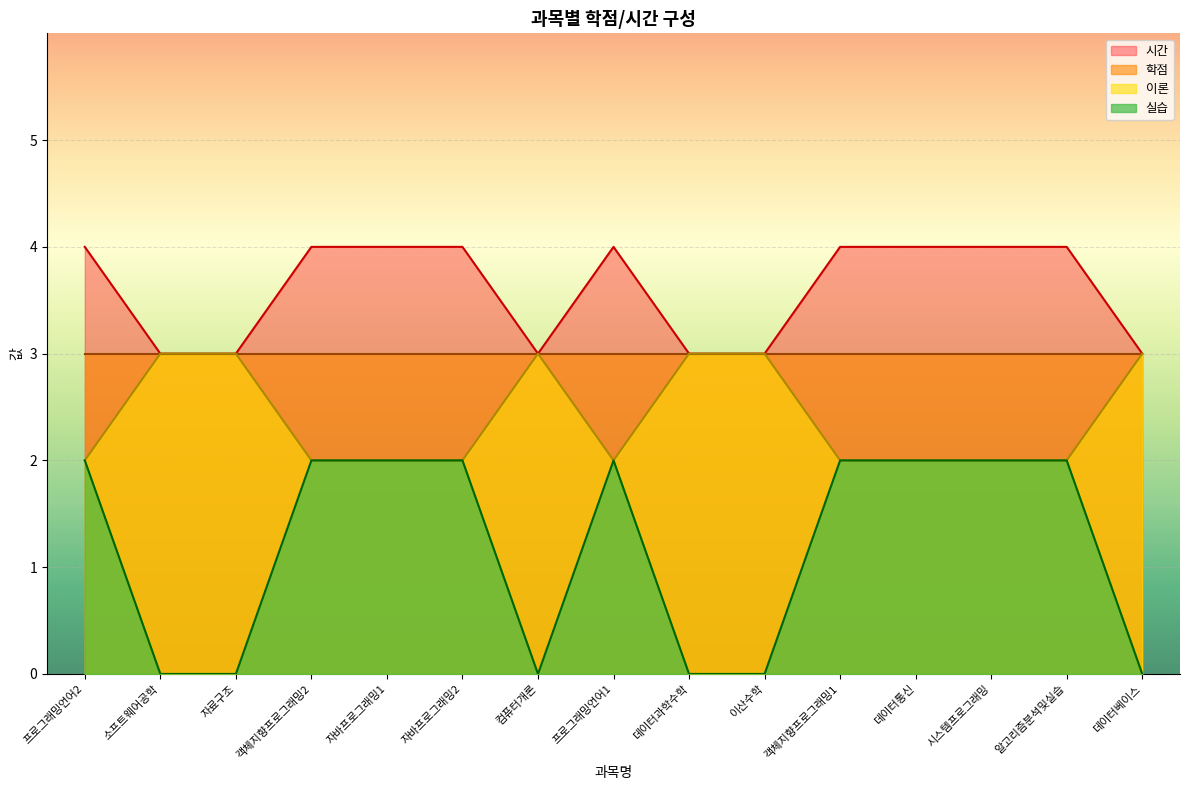

Which series has the largest range (max minus min)?

실습